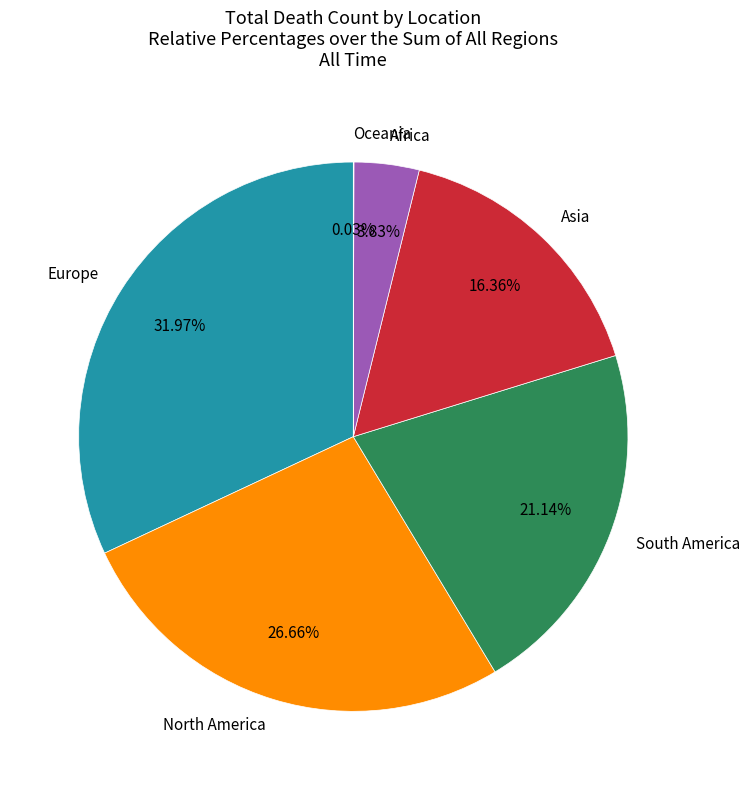

How much of the chart is everything except North America?

73.3%